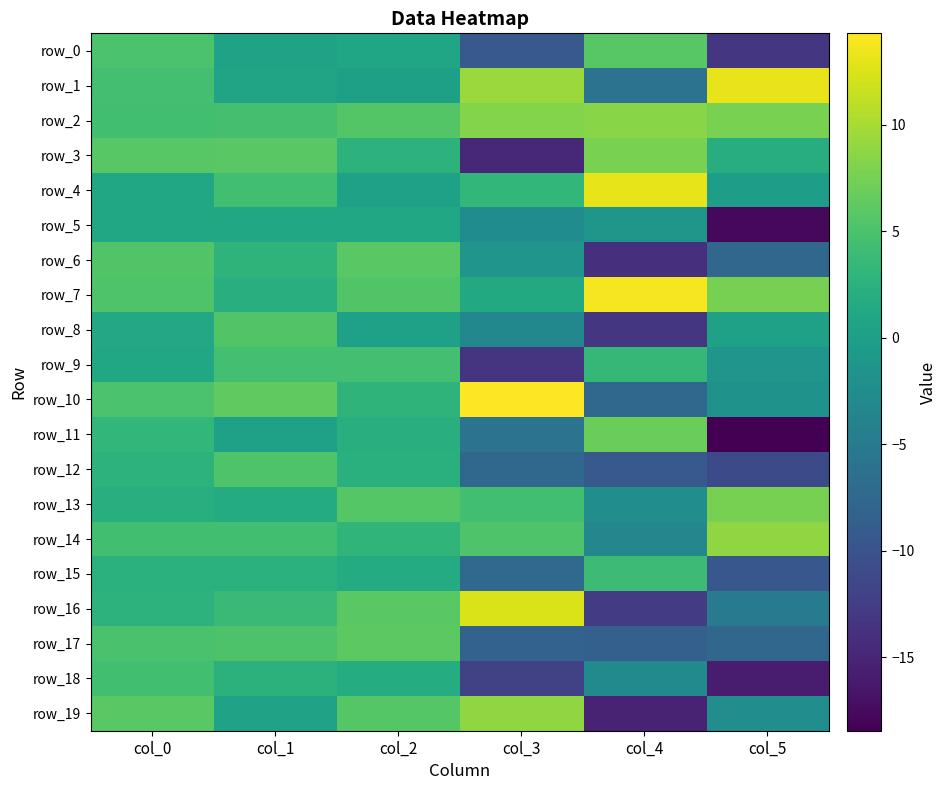

True or false: row_3 has a value of 2.8 at col_2.

True